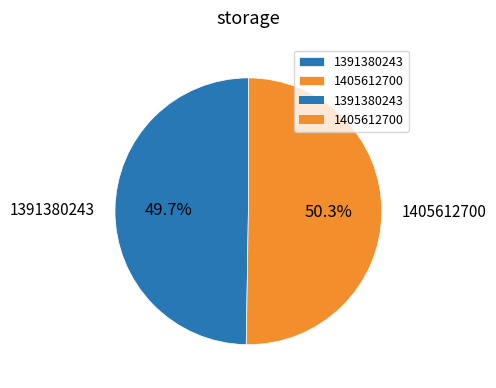

To the nearest percent, what percentage of the pie is 1391380243?

50%